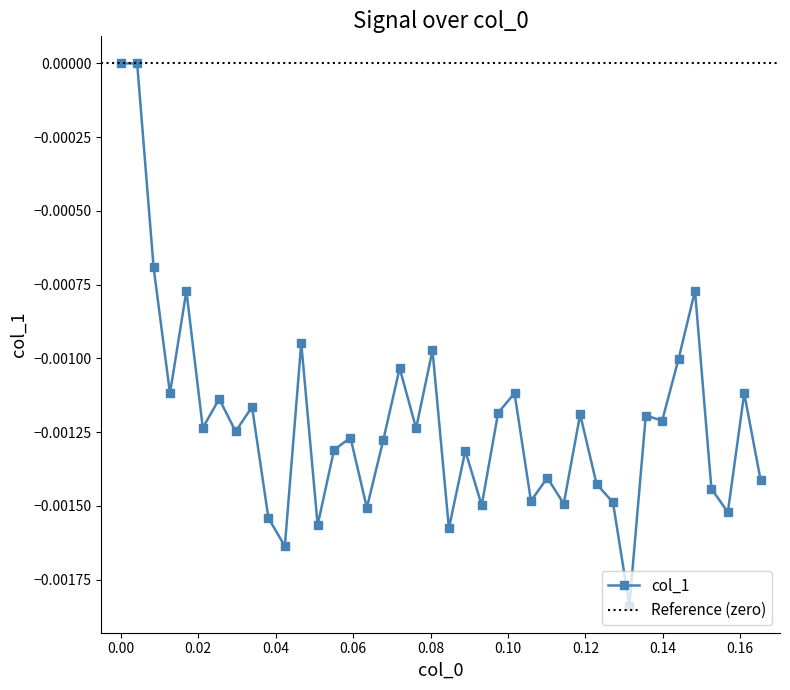

How many interior local valleys (lower than both neighbors) does the data have?

14